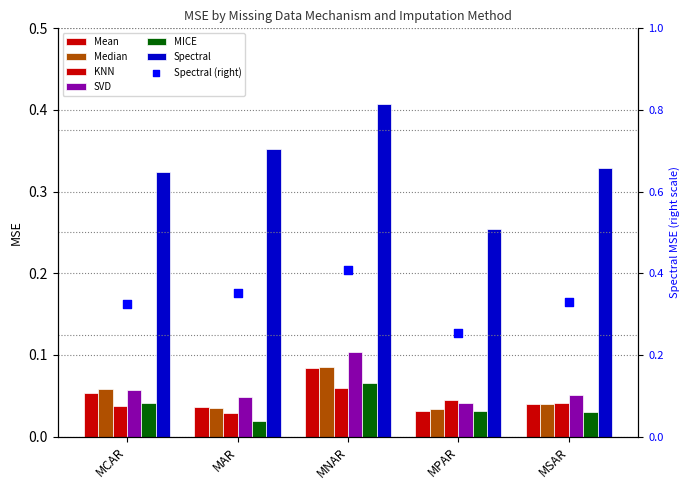

Which series reaches the minimum Y coordinate?

MICE